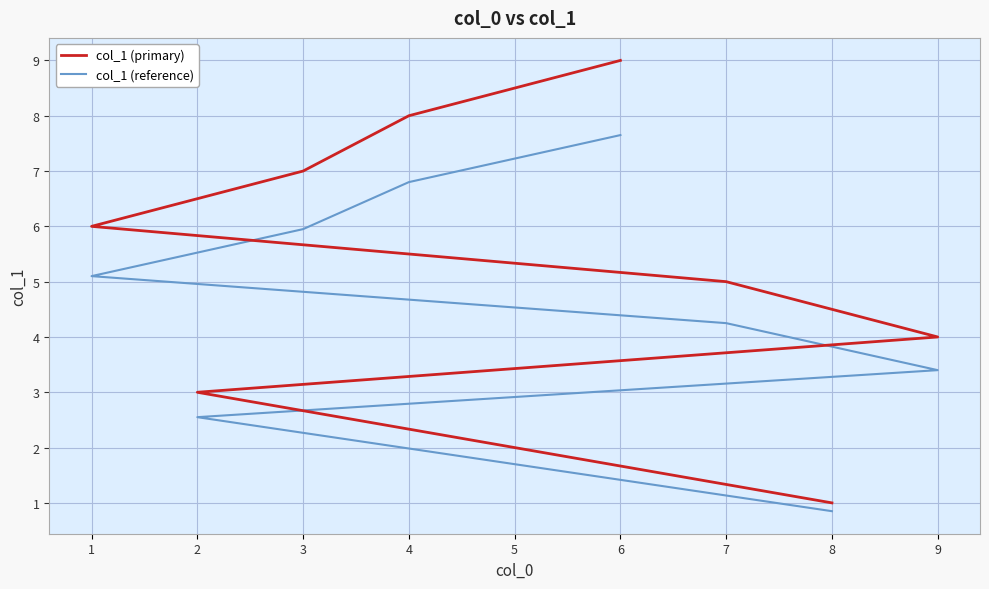

Where is col_1 (primary) nearest to the value 5?

7